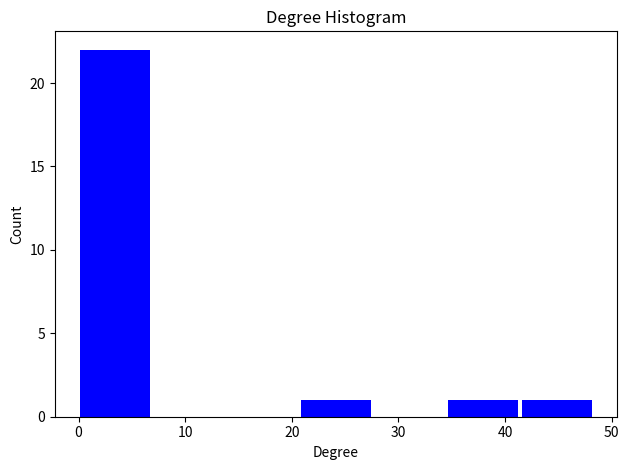

Reading left to right, transcribe this chart: for each bar, give the range it covers on the x-axis and its height. Neither the bar edges nor the heights are printed on the chart, so give them approximately, as read against the axes.

0.0 to 6.9: 22
6.9 to 13.8: 0
13.8 to 20.7: 0
20.7 to 27.6: 1
27.6 to 34.5: 0
34.5 to 41.4: 1
41.4 to 48.3: 1